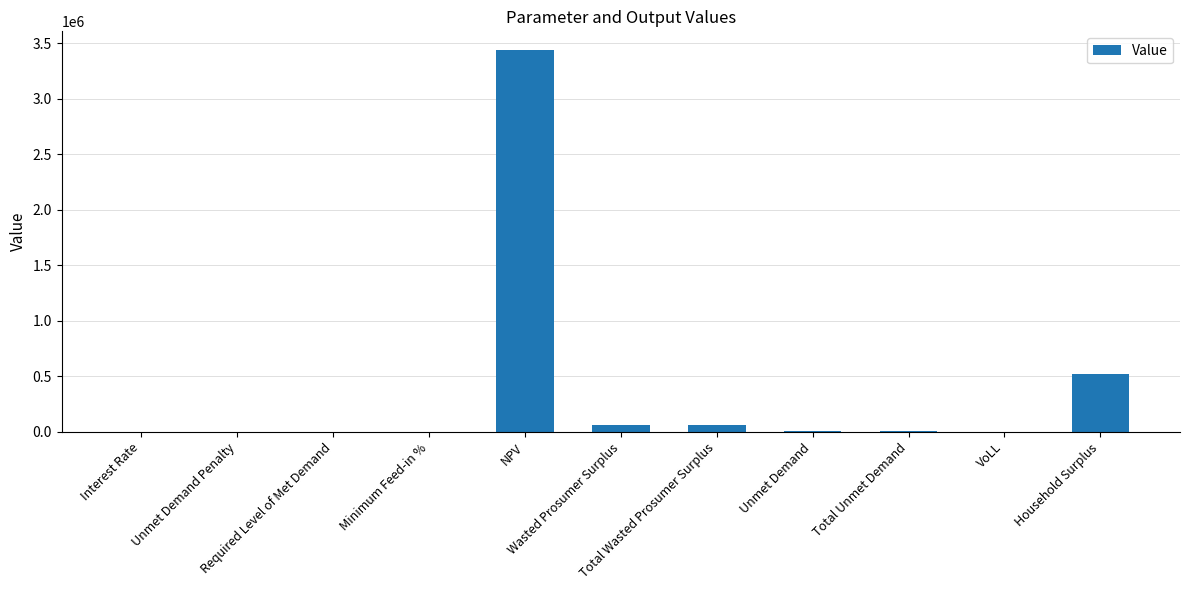

What is the greatest value displayed?

3437369.5